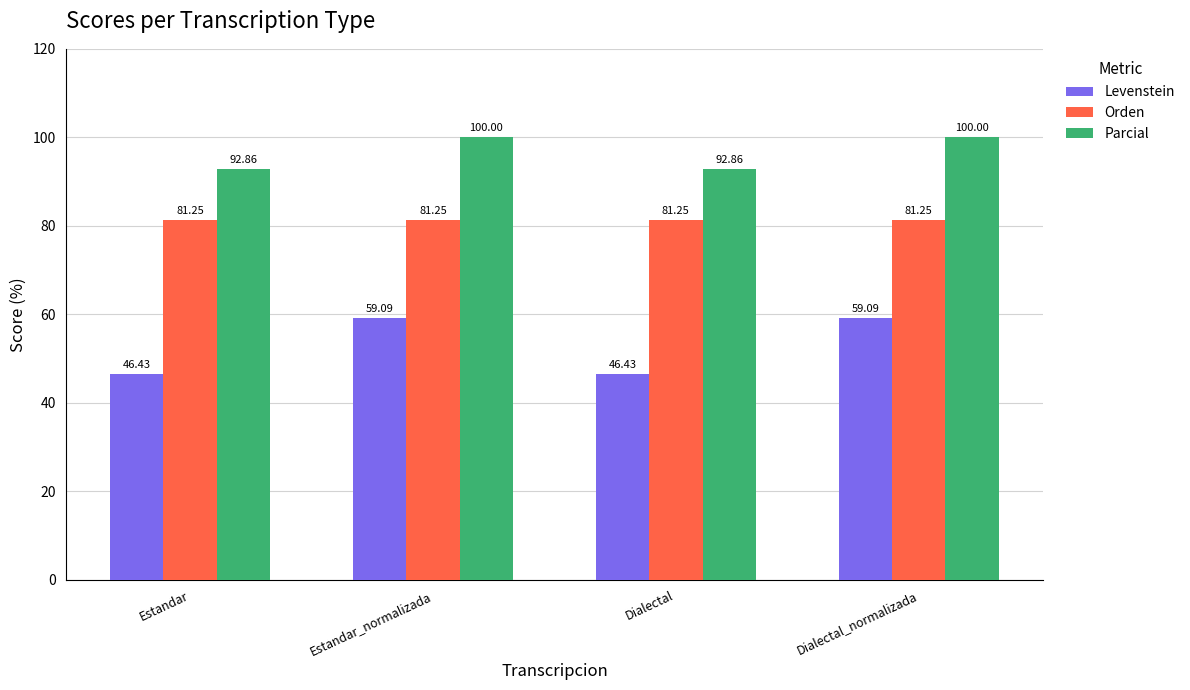

The value of Levenstein at Estandar_normalizada is 59.1. True or false?

True